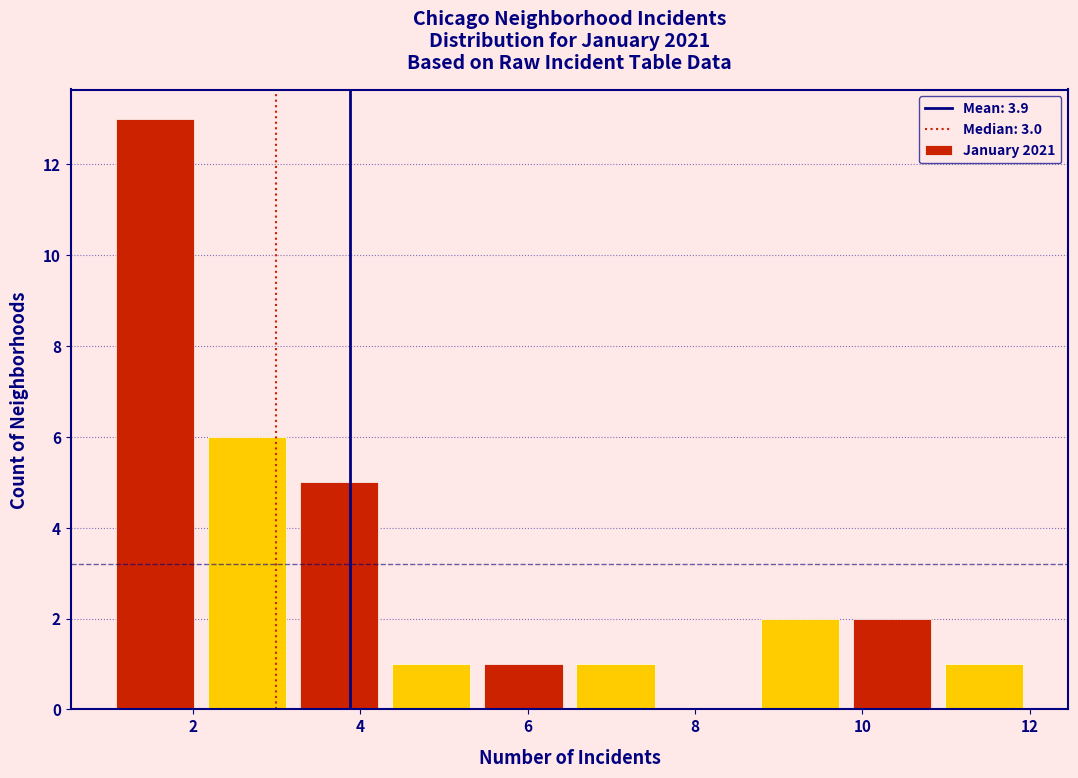

How tall is the bar that spans 1.0 to 2.1 on the x-axis? Neither the bar edges nor the heights are printed on the chart, so give them approximately, as read against the axes.

13